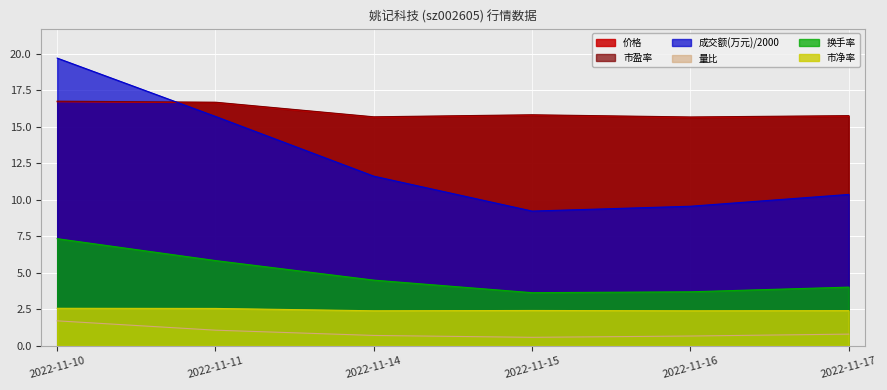

The value of 成交额(万元) at 2022-11-16 is 9.6. True or false?

True